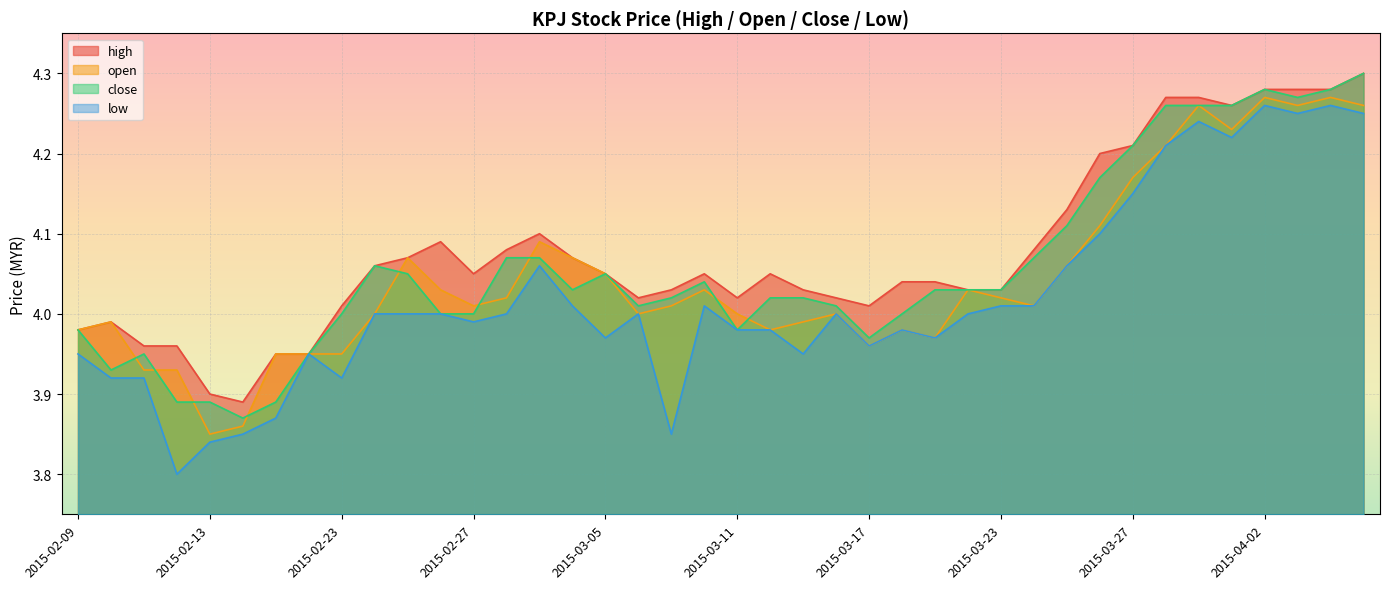

True or false: high has a value of 6.2 at 2015-02-27.

False